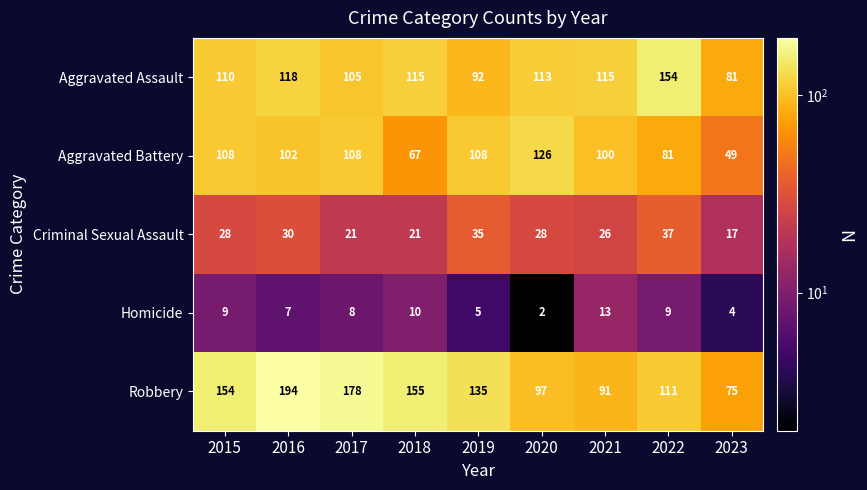

Which category has the lowest value across all series?

2020